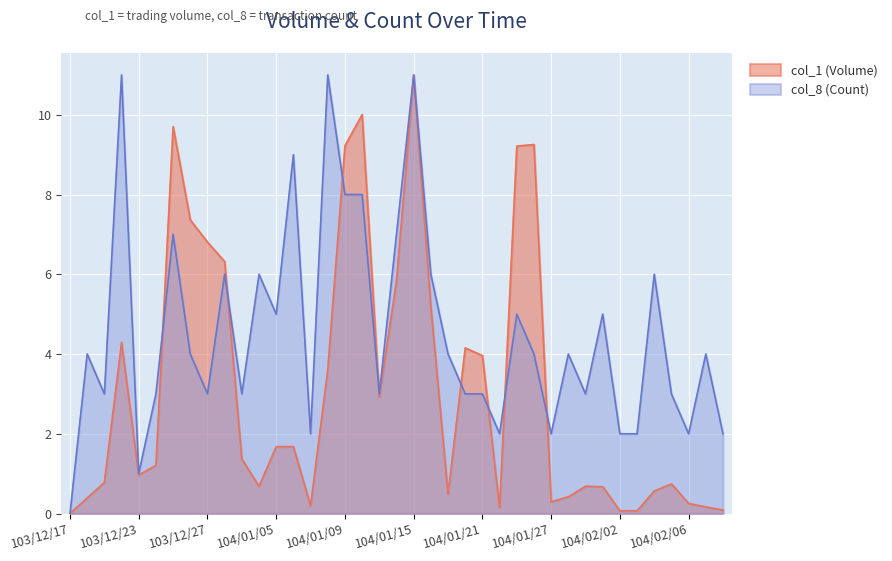

The col_1 (Volume) series shows 0.4 at 104/01/28. True or false?

True